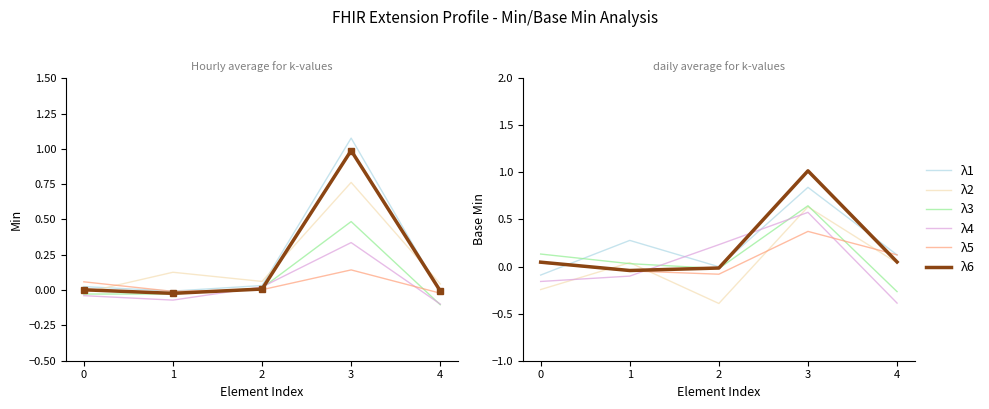

What is the average value of the λ3 series?

0.1